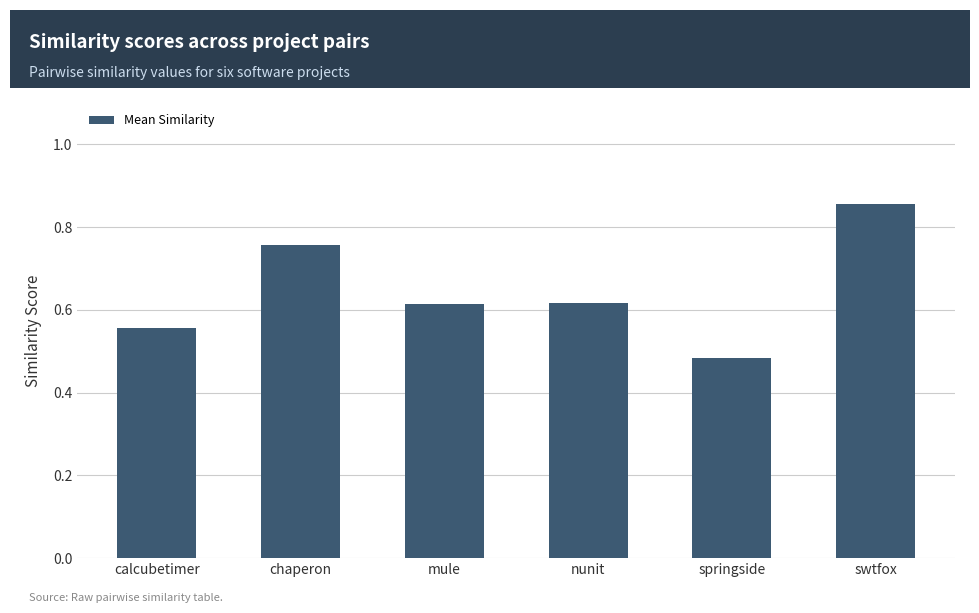

What is the label of the 4th bar from the left?

nunit